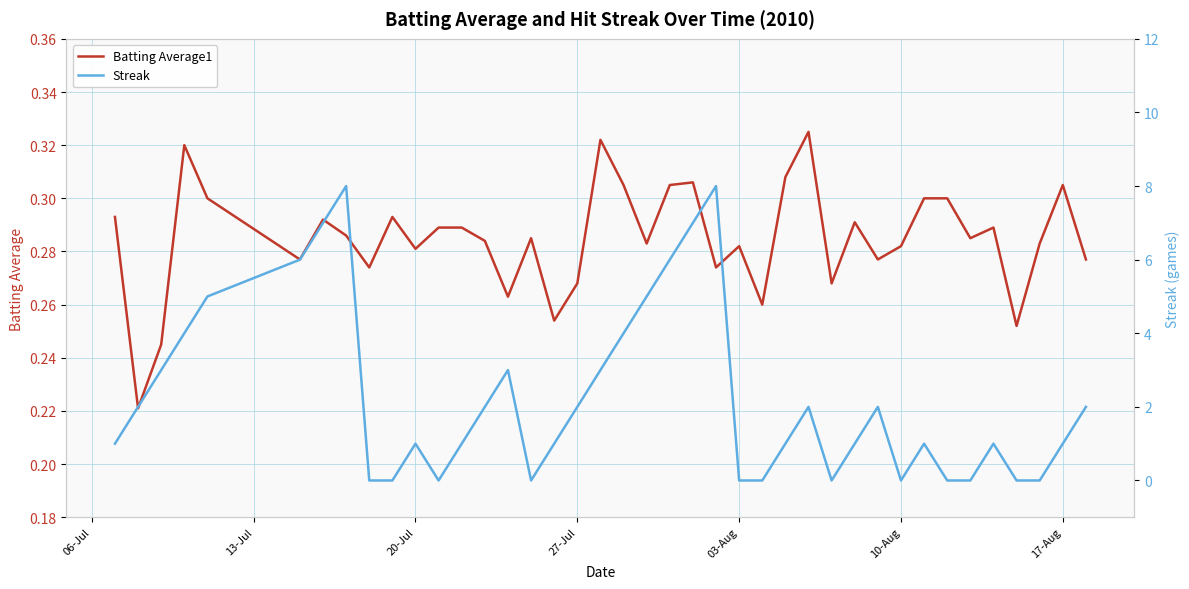

What is the average value of the Batting Average1 series?

0.3